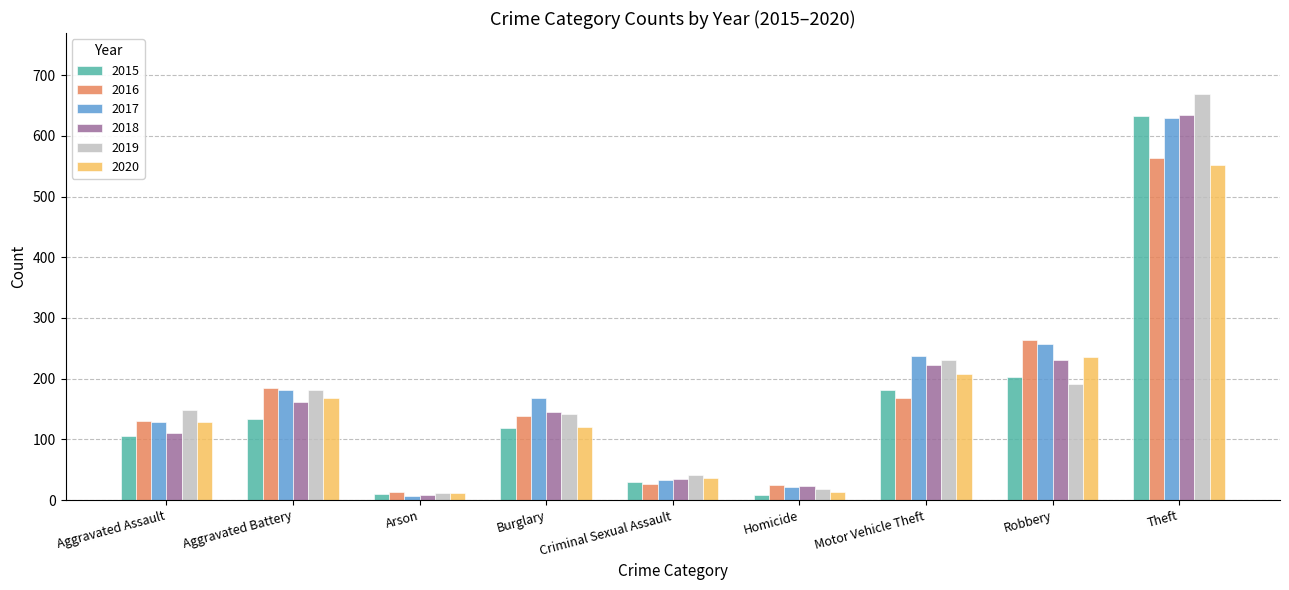

What is the highest value of the 2017 series?

629